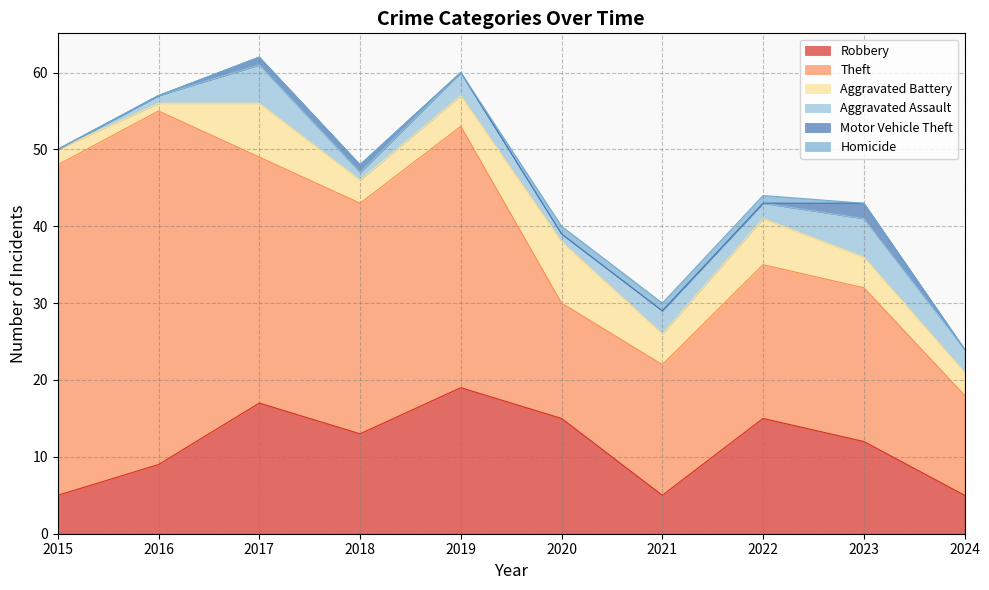

True or false: Theft has a value of 34 at 2019.

True